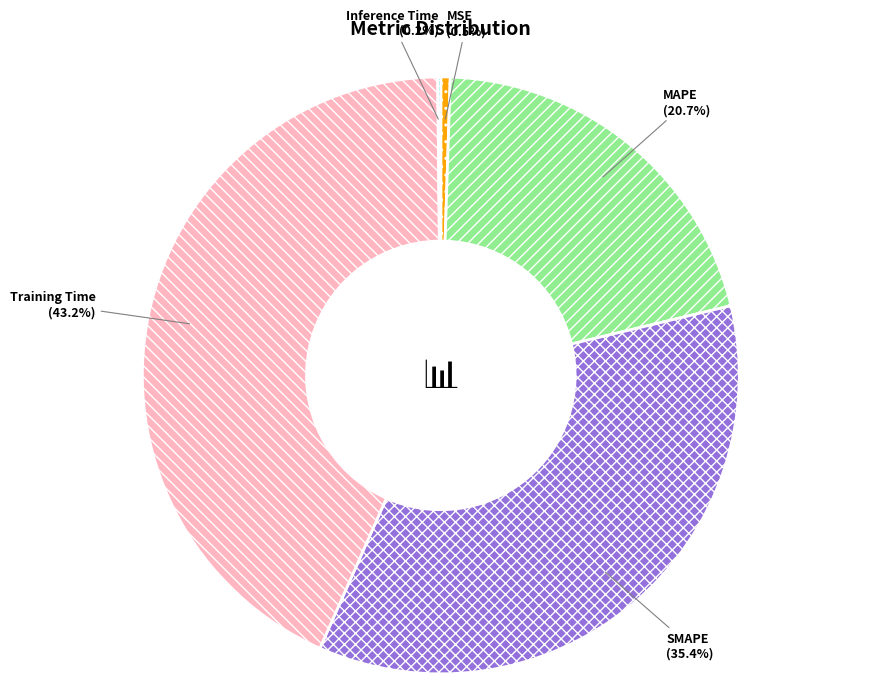

Combined, do SMAPE and MAPE account for over 50%?

Yes